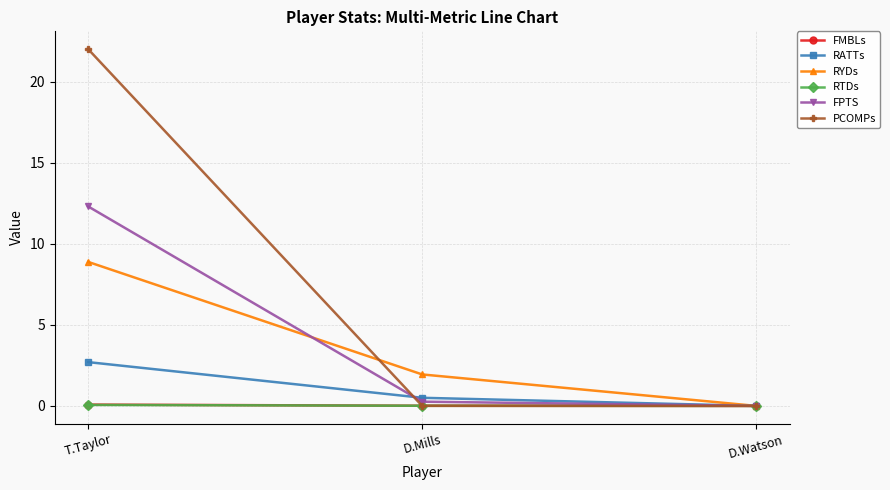

What is the difference between the maximum and minimum values in the PCOMPs series?

22.0